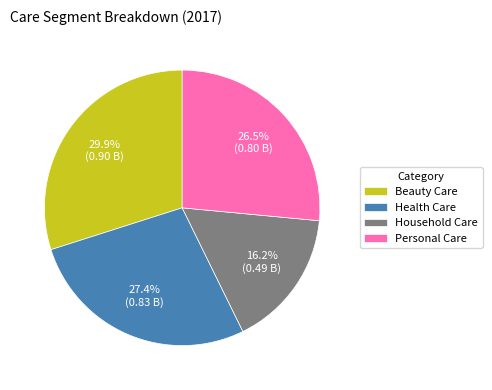

Between Personal Care and Beauty Care, which is larger?

Beauty Care